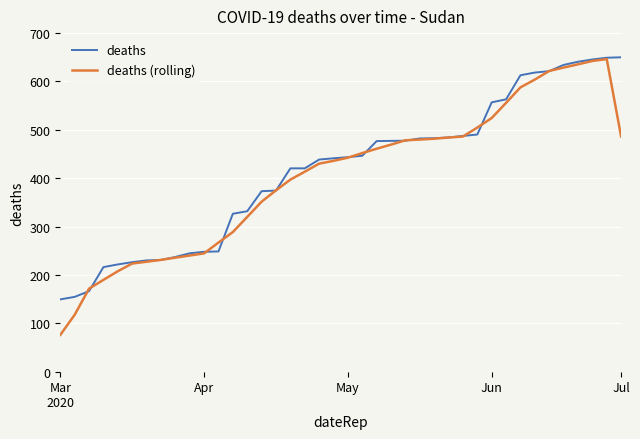

Which series has the widest spread of values?

deaths (rolling)